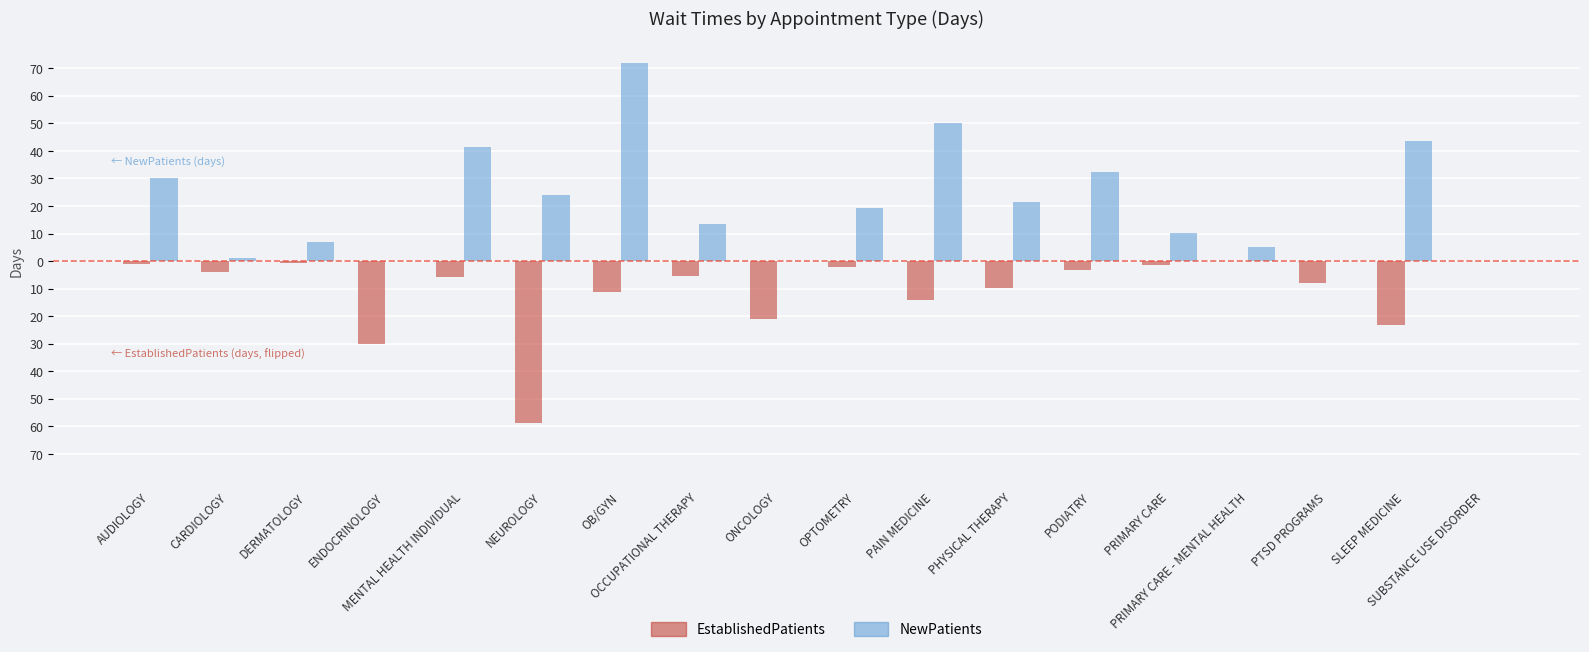

What position from the right is PODIATRY?

6